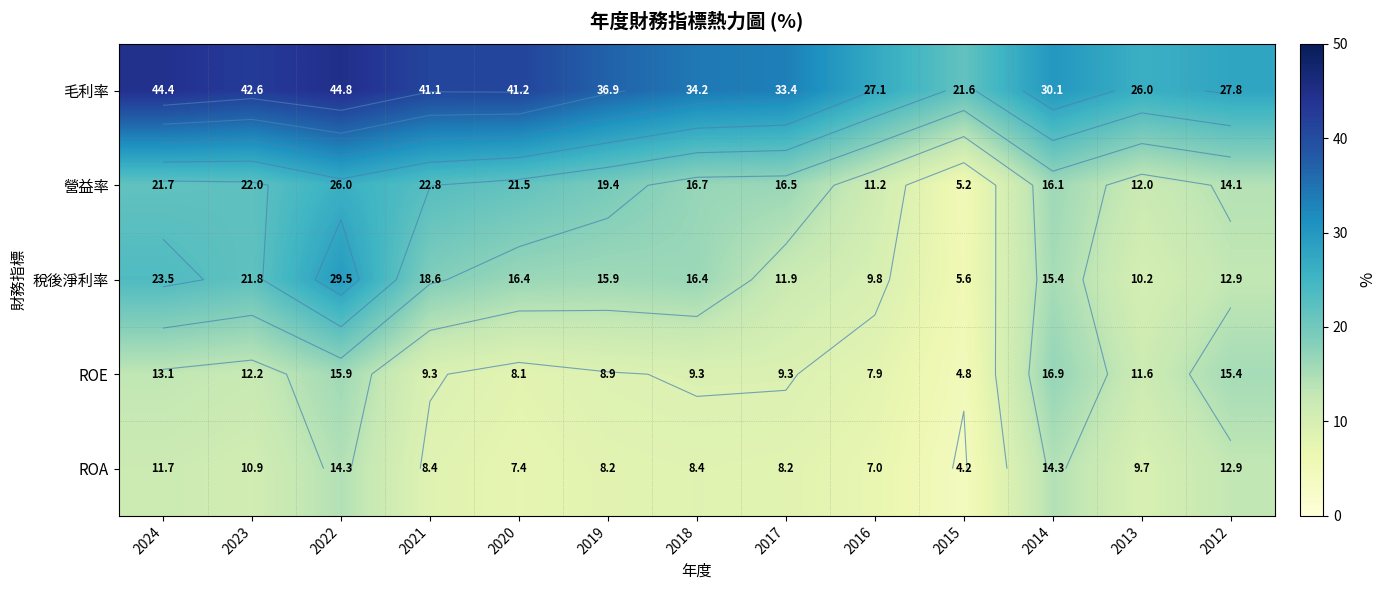

Which series has the largest range (max minus min)?

稅後淨利率